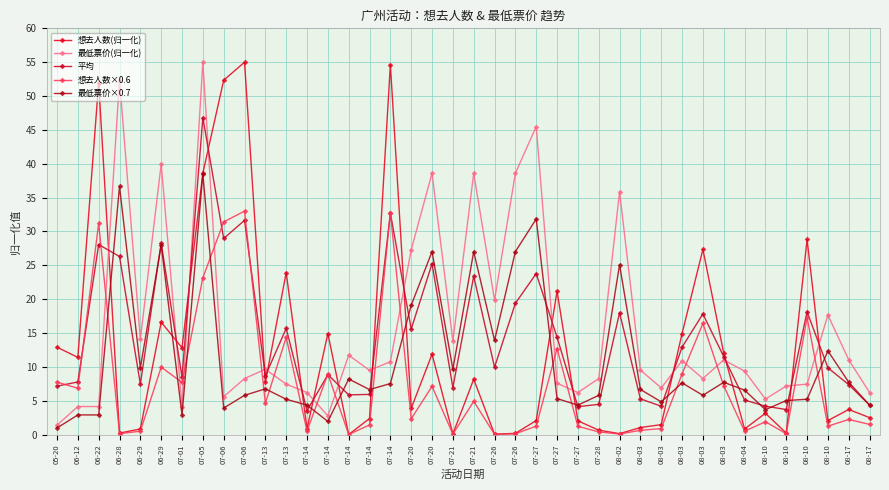

Is it true that 最低票价×0.7 equals 1.4 at 06-22?

False